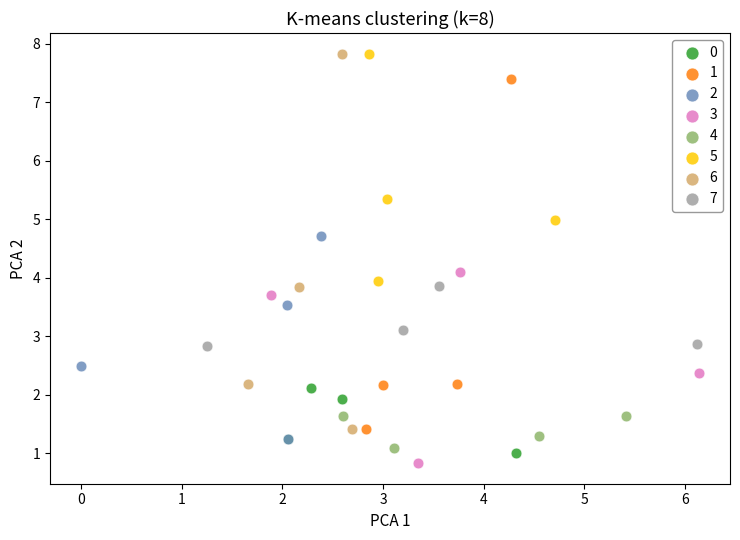

Which series contains the lowest Y value?

3